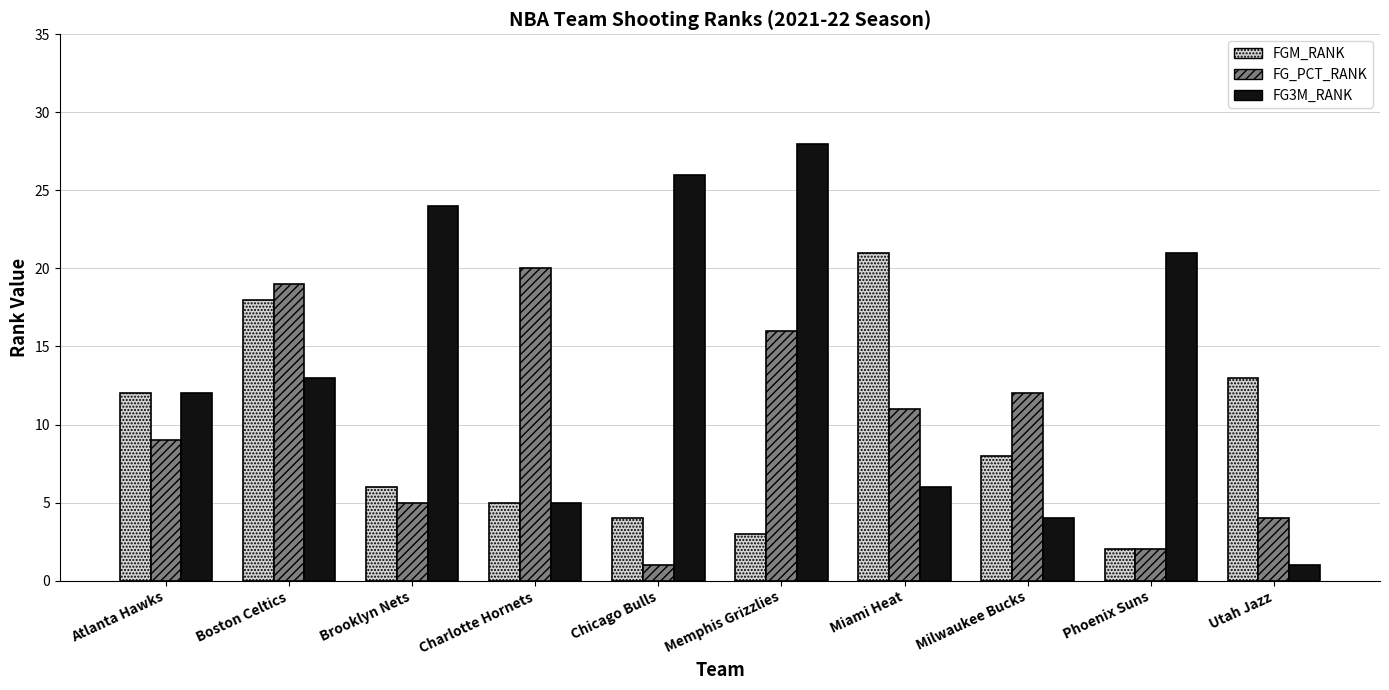

Rank the categories by FGM_RANK value from highest to lowest.

Miami Heat, Boston Celtics, Utah Jazz, Atlanta Hawks, Milwaukee Bucks, Brooklyn Nets, Charlotte Hornets, Chicago Bulls, Memphis Grizzlies, Phoenix Suns